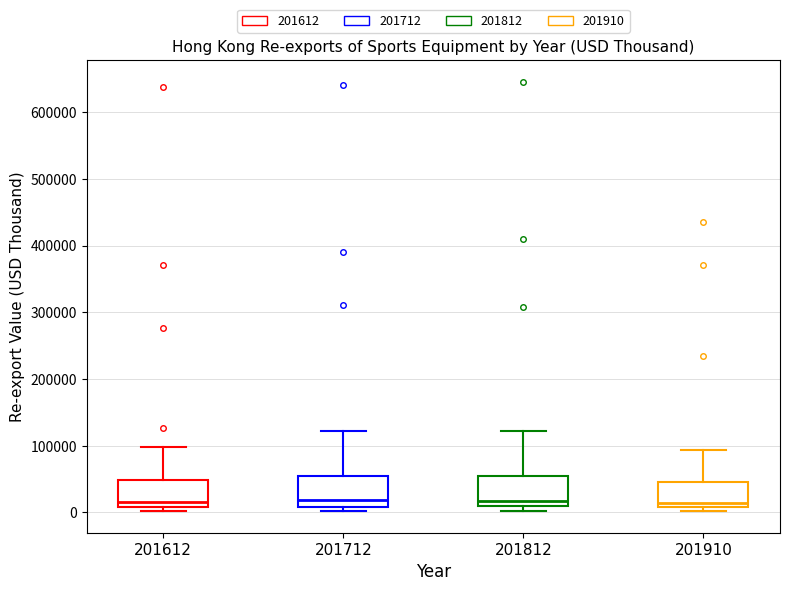

Reading left to right, read every box against the y-axis: the position of its median line, the range the box covers, and the ends of its whiskers. The values are not printed on the chart, so give them approximately, as read against the axis.

201612: median 20000, box 10000 to 50000, whiskers 0 to 100000
201712: median 20000, box 10000 to 50000, whiskers 0 to 120000
201812: median 20000, box 10000 to 60000, whiskers 0 to 120000
201910: median 10000 (just above the box's lower edge), box 10000 to 50000, whiskers 0 to 90000